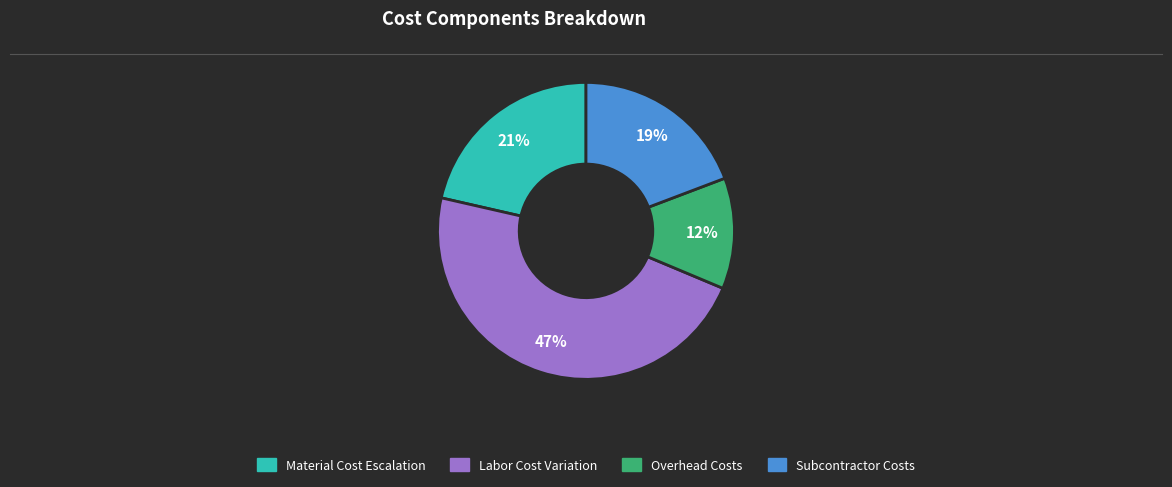

Does any single category account for the majority?

No